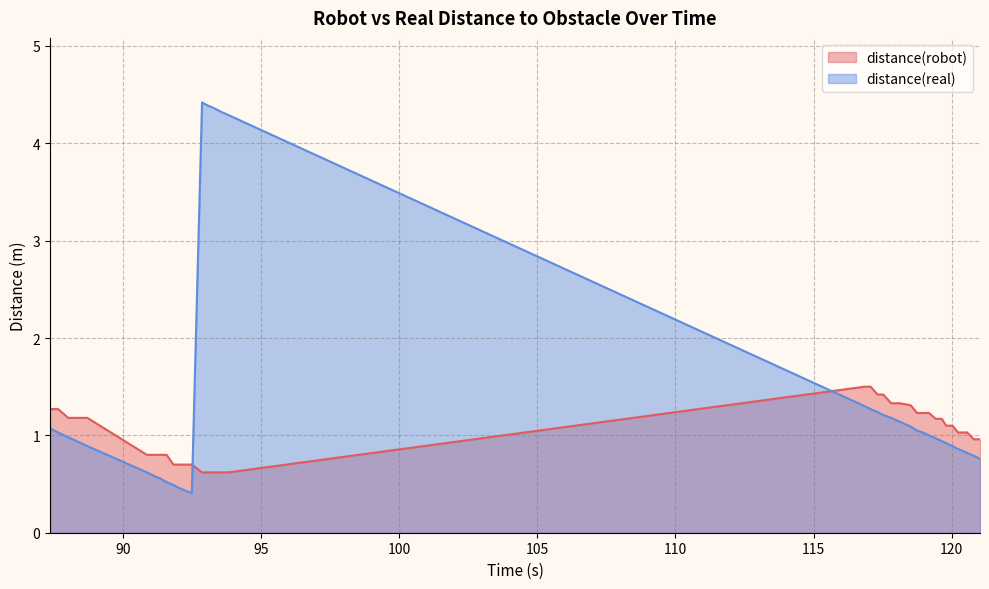

Which series has the widest spread of values?

distance(real)